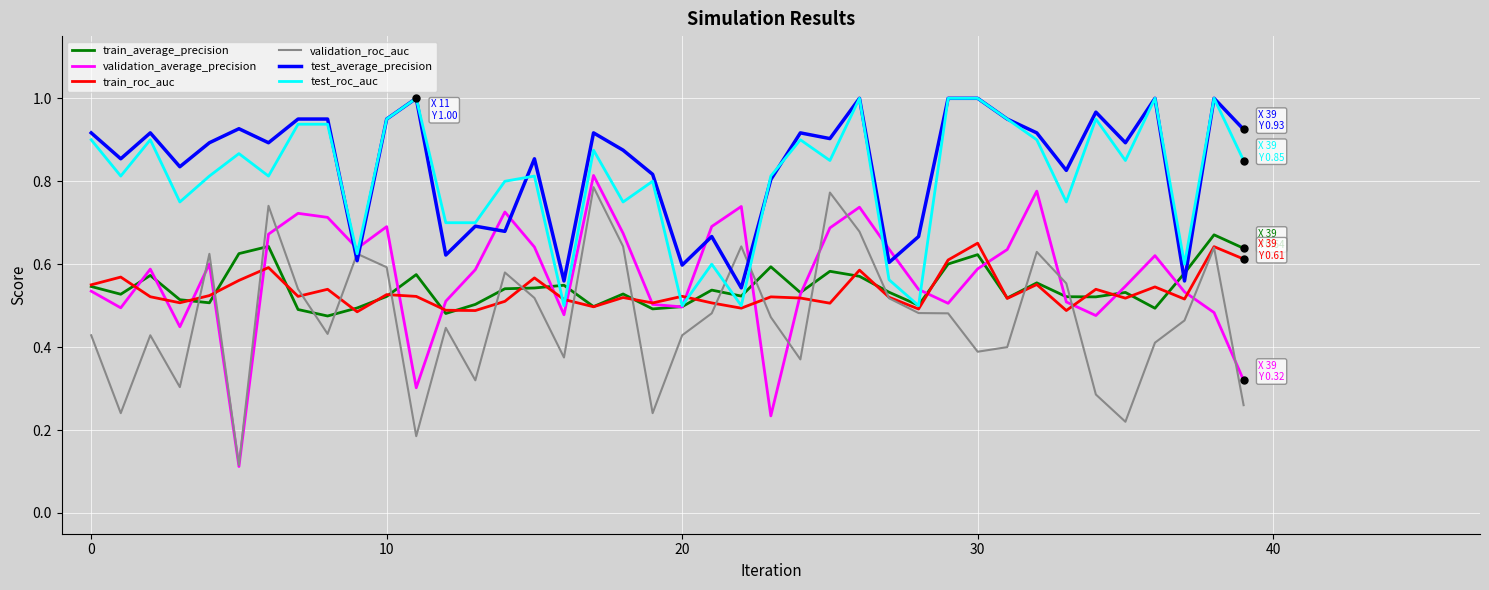

In train_roc_auc, how many points are lower than both neighbors (excluding endpoints)?

13